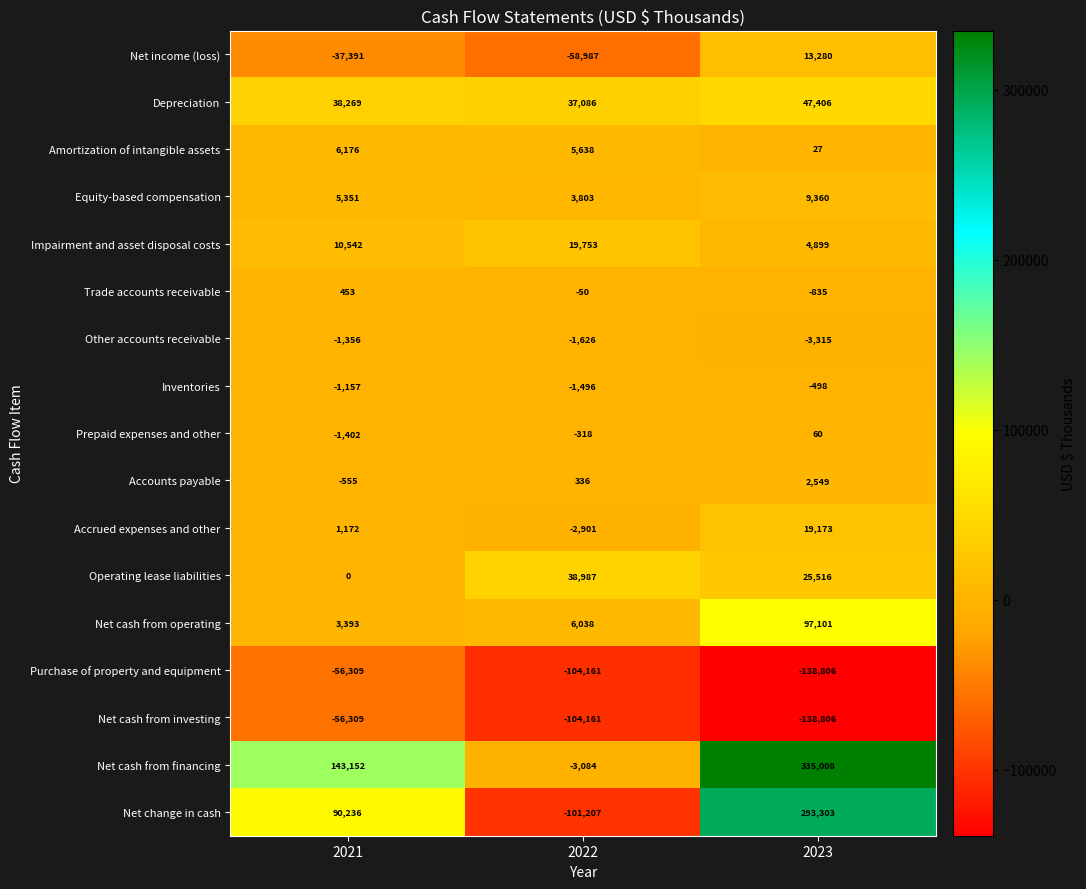

Which series has the largest total across all categories?

Net cash from financing